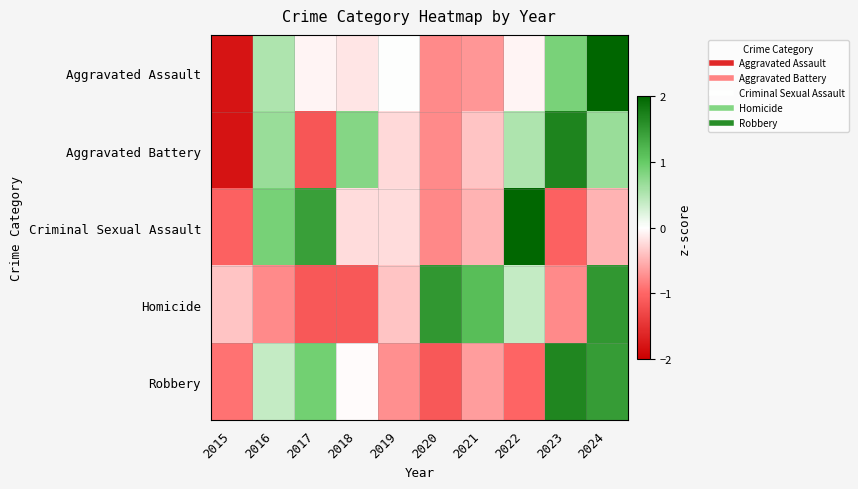

Reading left to right, list all the values displayed in this chart.

Aggravated Assault: 2015=-1.8	2016=0.5	2017=-0.1	2018=-0.2	2019=0.0	2020=-0.8	2021=-0.7	2022=-0.1	2023=0.9	2024=2.2
Aggravated Battery: 2015=-1.8	2016=0.7	2017=-1.2	2018=0.8	2019=-0.2	2020=-0.8	2021=-0.4	2022=0.5	2023=1.7	2024=0.7
Criminal Sexual Assault: 2015=-1.0	2016=0.9	2017=1.4	2018=-0.2	2019=-0.2	2020=-0.8	2021=-0.5	2022=2.0	2023=-1.0	2024=-0.5
Homicide: 2015=-0.4	2016=-0.8	2017=-1.1	2018=-1.1	2019=-0.4	2020=1.5	2021=1.1	2022=0.4	2023=-0.8	2024=1.5
Robbery: 2015=-0.9	2016=0.4	2017=0.9	2018=-0.0	2019=-0.7	2020=-1.1	2021=-0.6	2022=-1.0	2023=1.7	2024=1.5